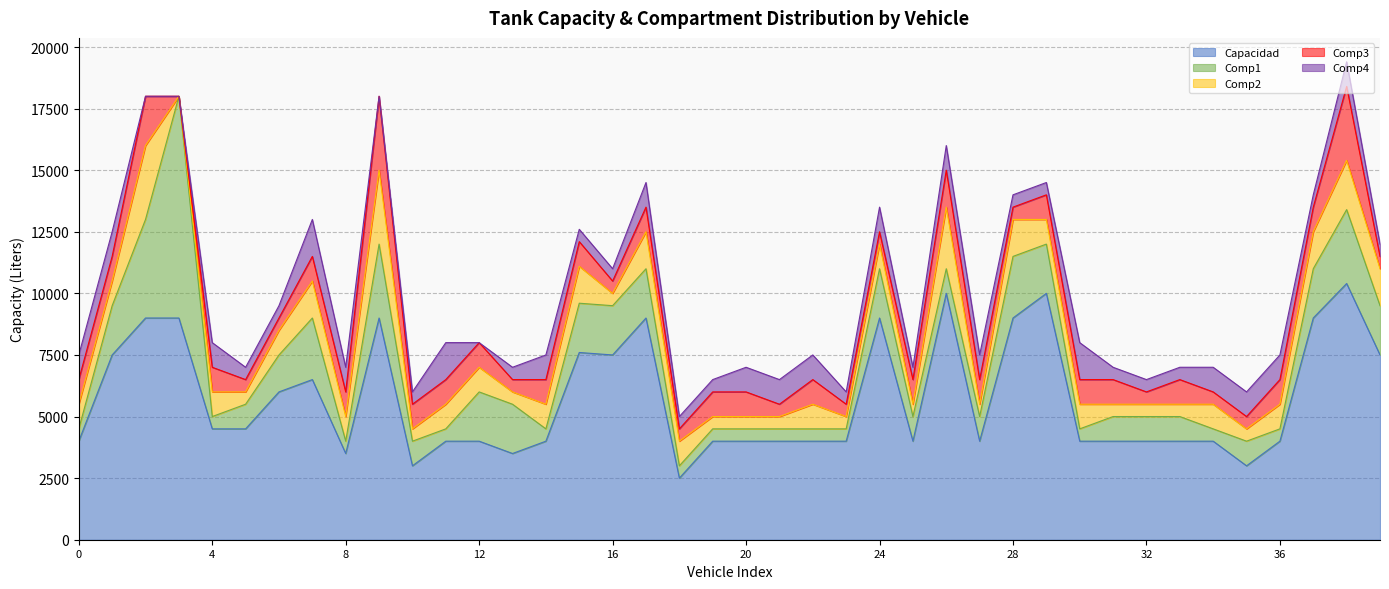

Rank the categories by Comp2 value from highest to lowest.

2, 9, 26, 38, 7, 15, 17, 28, 37, 39, 0, 1, 4, 6, 8, 11, 12, 14, 18, 22, 24, 29, 30, 34, 36, 5, 10, 13, 16, 19, 20, 21, 23, 25, 27, 31, 32, 33, 35, 3